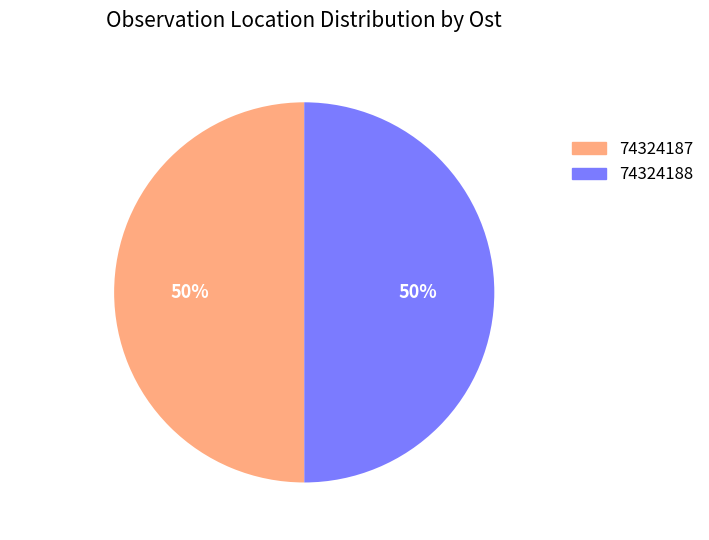

To the nearest percent, what is the average slice percentage?

50%